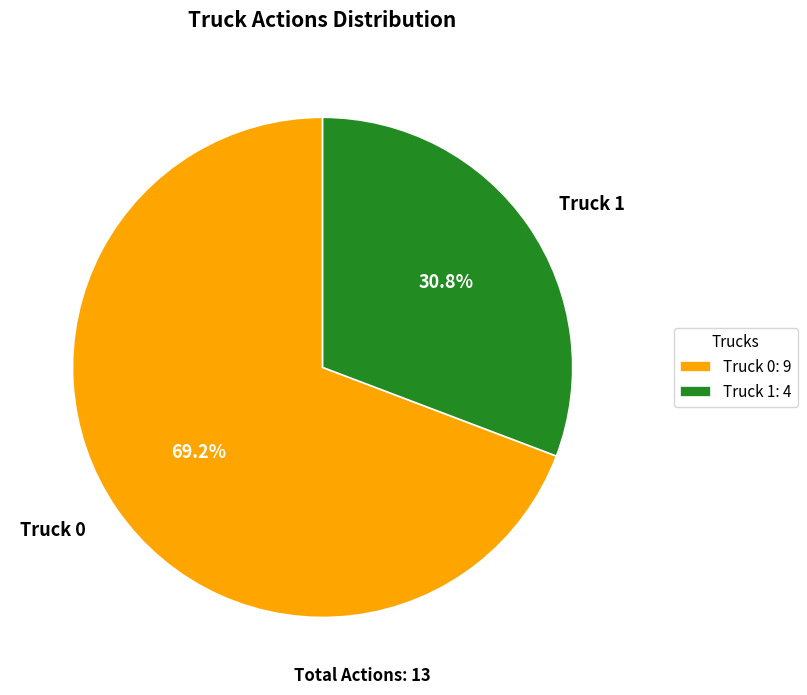

True or false: Truck 1 accounts for 25% of the total.

False